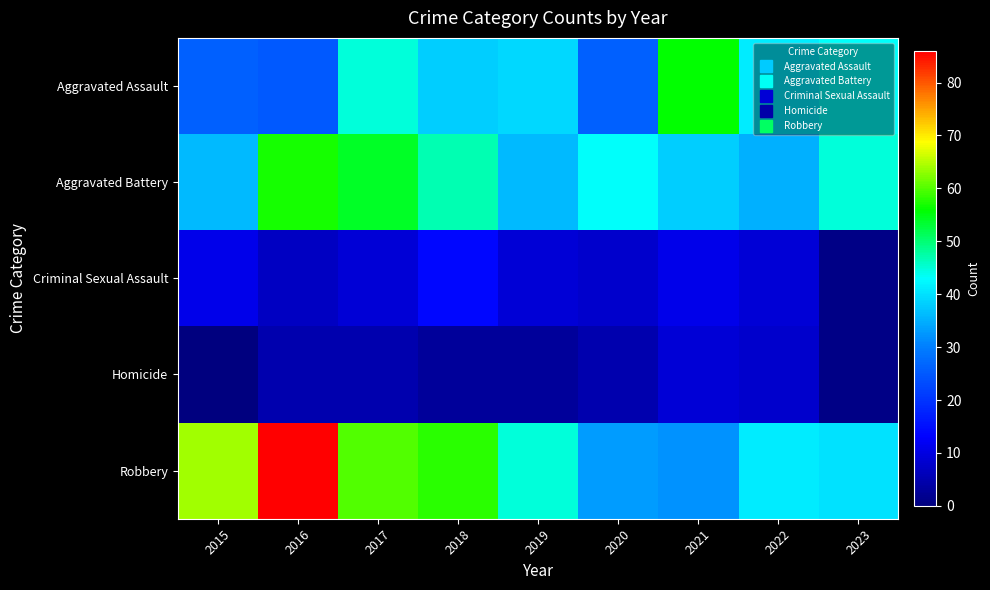

How many distinct data groups are displayed?

5